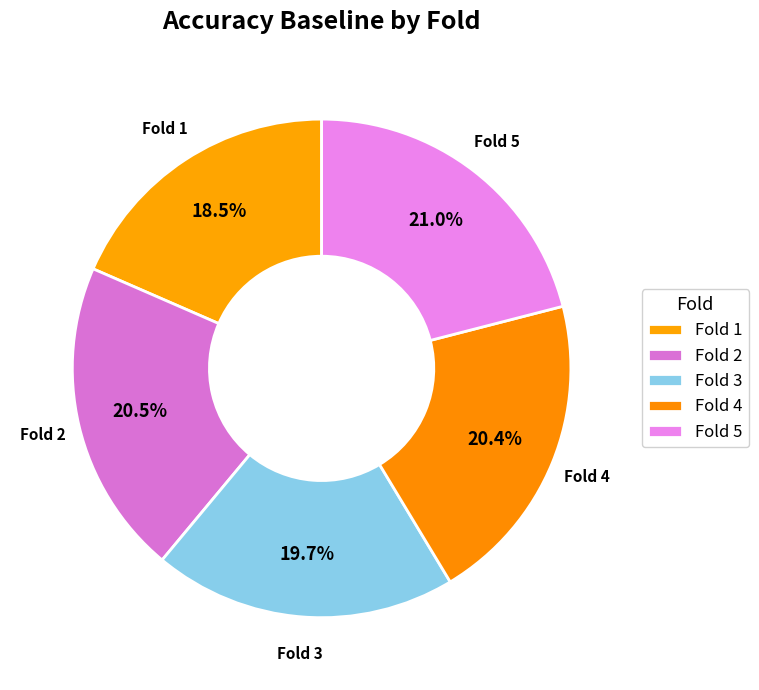

What is the total percentage of Fold 5 and Fold 1?

39.5%